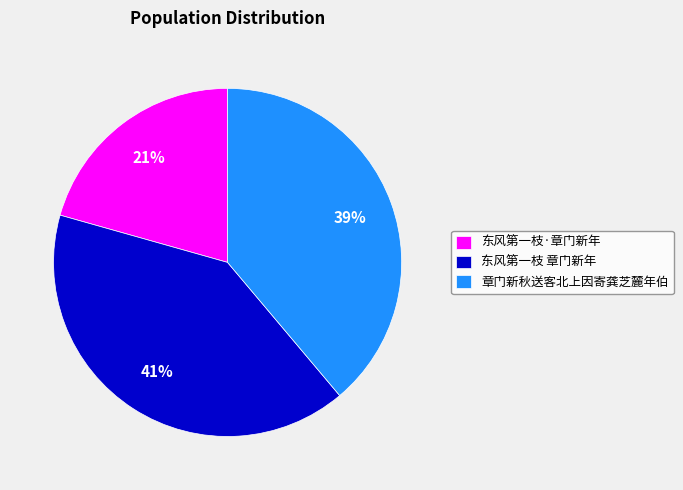

Which has a higher value, 东风第一枝 章门新年 or 章门新秋送客北上因寄龚芝麓年伯?

东风第一枝 章门新年